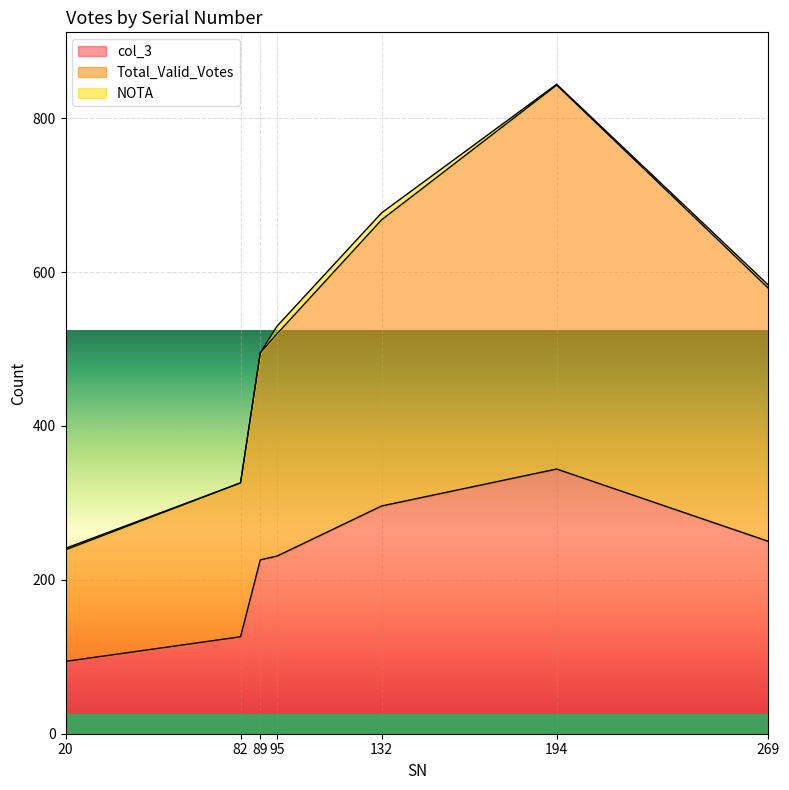

What is the maximum value shown in the chart?

843